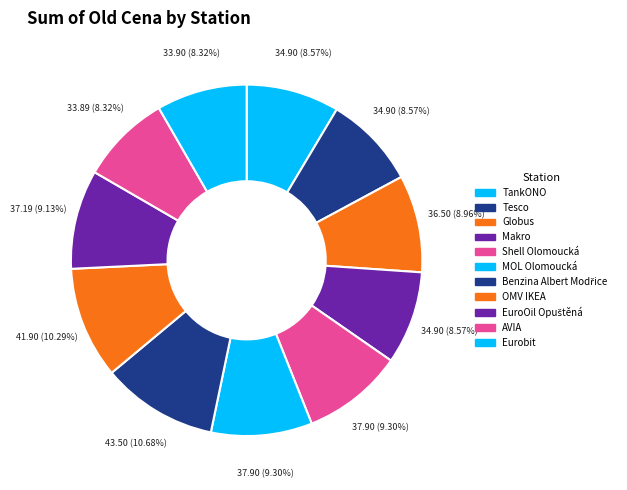

What is the ratio of the value at TankONO to the value at EuroOil Opuštěná?

0.9